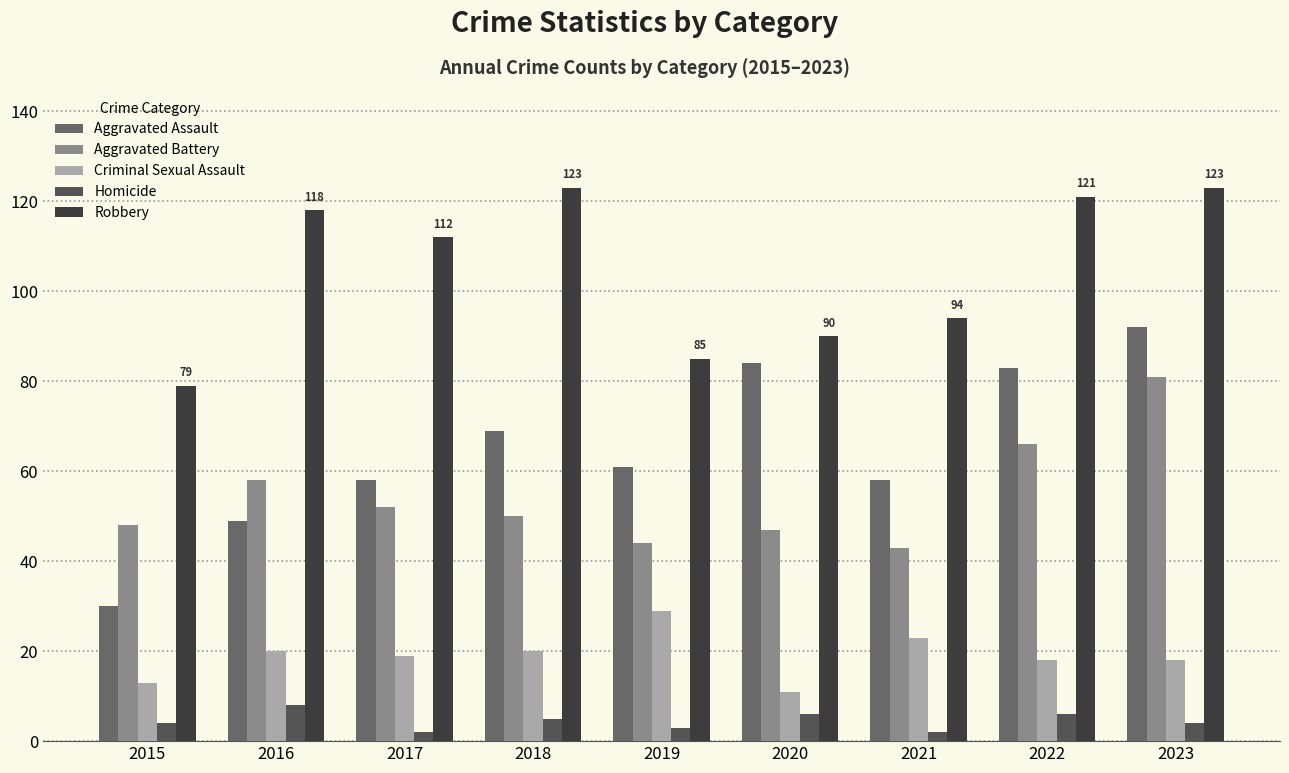

What are all the series names shown in the legend?

Aggravated Assault, Aggravated Battery, Criminal Sexual Assault, Homicide, Robbery